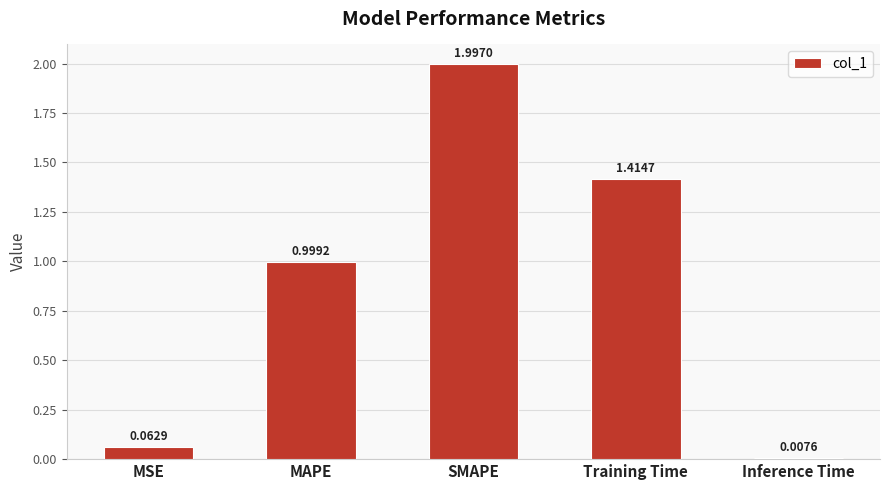

What is the difference between the maximum and second lowest values?

1.9